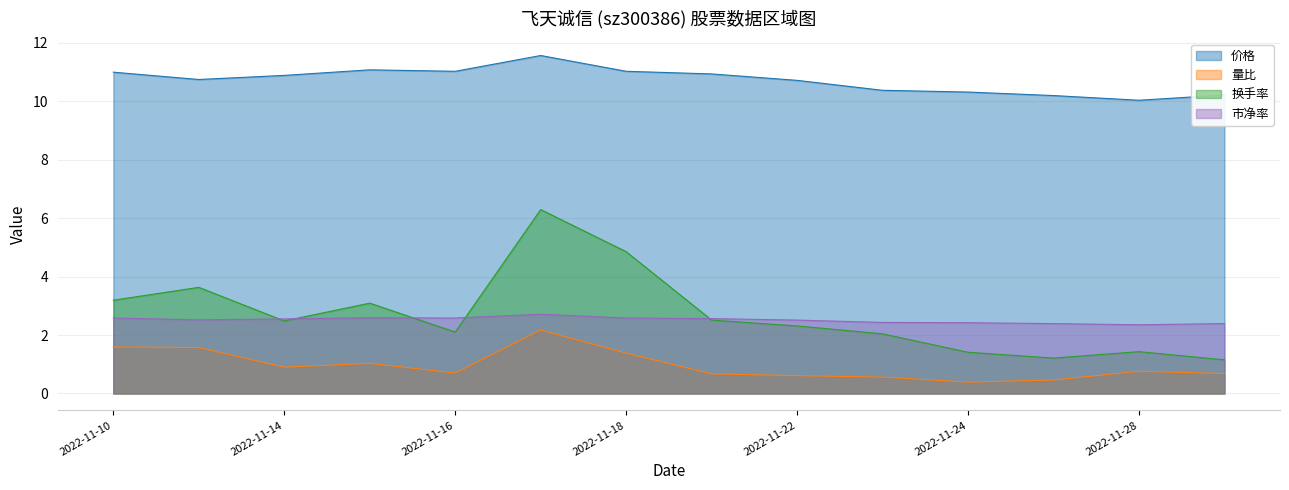

What is the total value across all series at 2022-11-10?

18.4